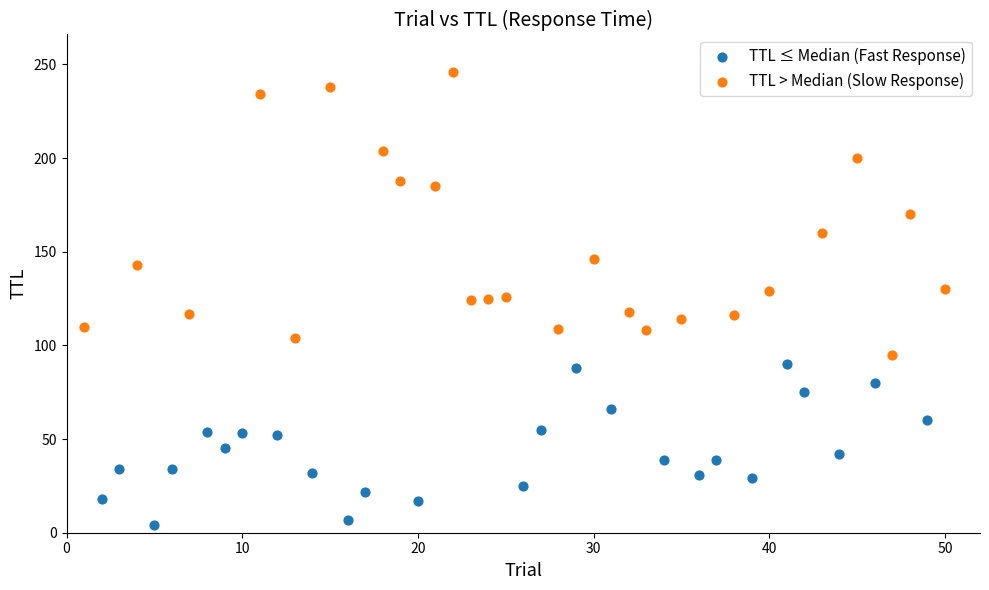

Which series reaches the maximum Y coordinate?

TTL > Median (Slow Response)